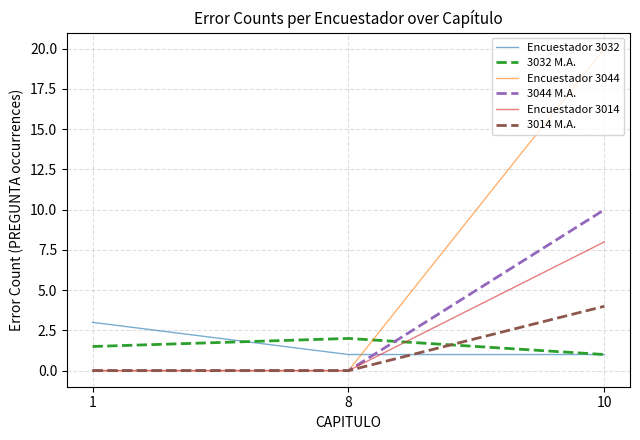

Rank the series by their maximum value, from highest to lowest.

Encuestador 3044, 3044 M.A., Encuestador 3014, 3014 M.A., Encuestador 3032, 3032 M.A.